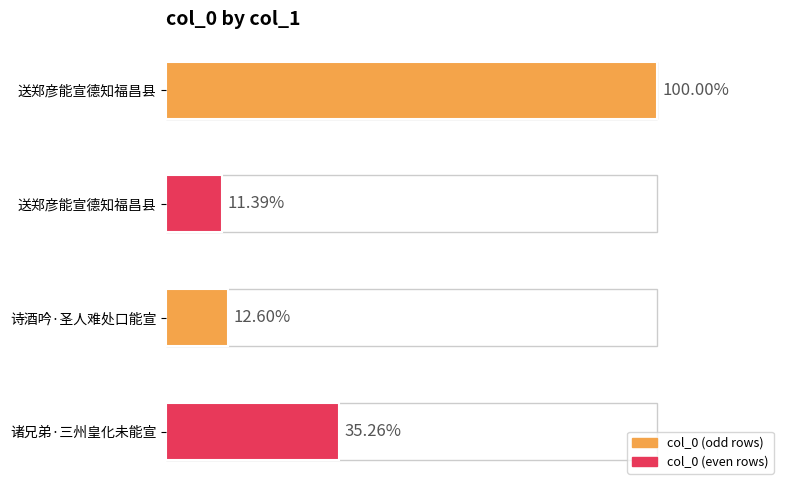

Are the bars horizontal?

Yes